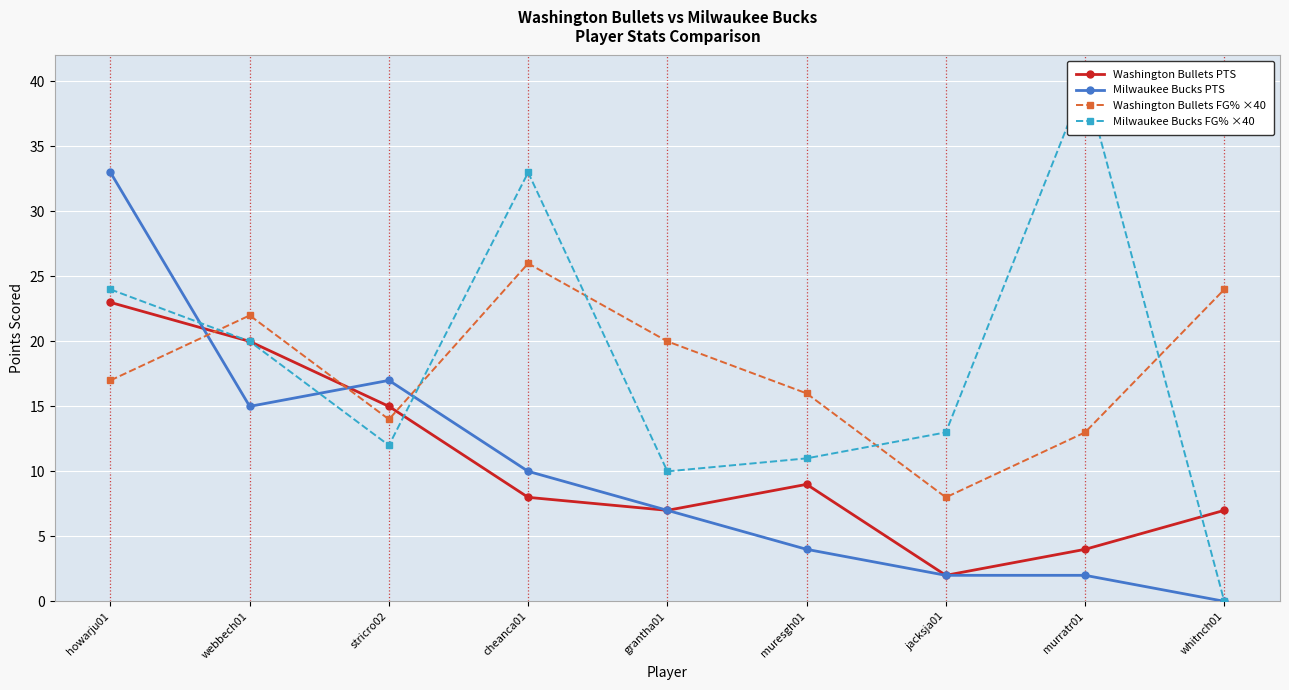

The value of Washington Bullets FG% ×40 at whitnch01 is 6. True or false?

False